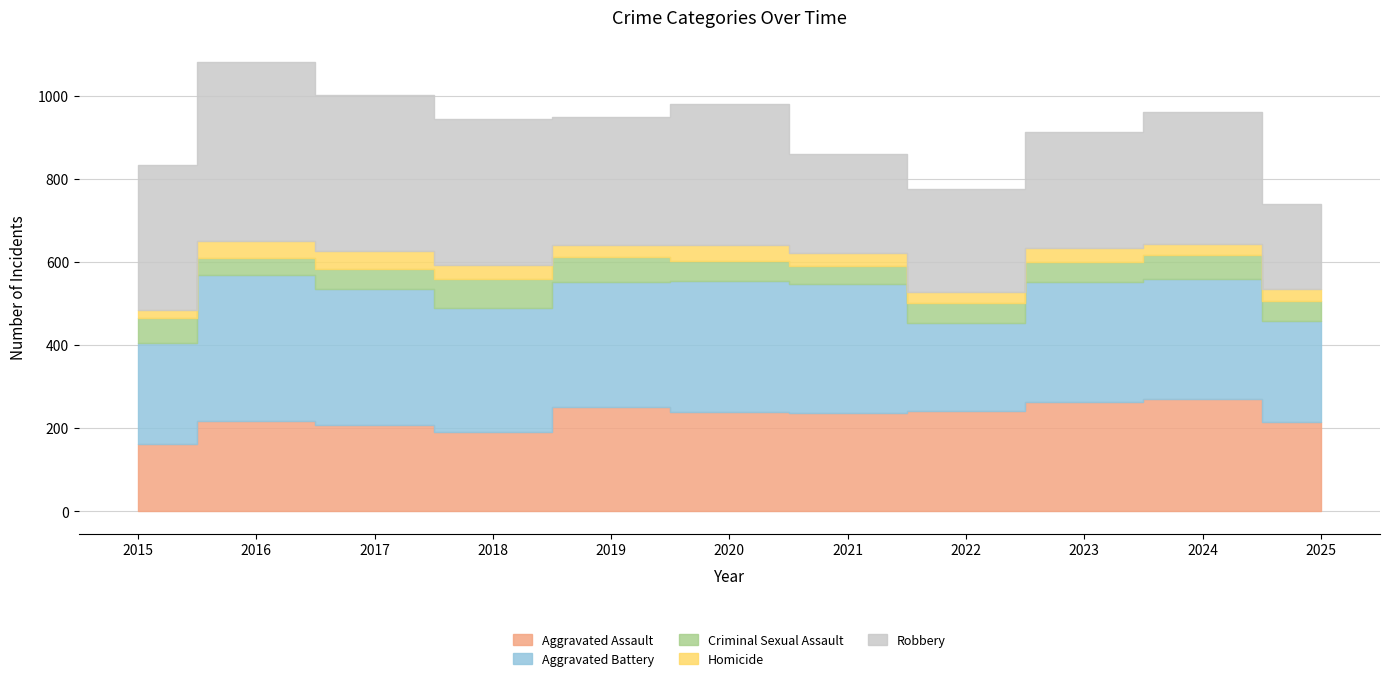

Reading left to right, transcribe all the data shown in this chart.

Aggravated Assault: 2015=161	2016=216	2017=207	2018=191	2019=251	2020=238	2021=237	2022=241	2023=262	2024=271	2025=215
Aggravated Battery: 2015=244	2016=352	2017=327	2018=299	2019=302	2020=316	2021=309	2022=213	2023=289	2024=288	2025=244
Criminal Sexual Assault: 2015=60	2016=42	2017=49	2018=70	2019=59	2020=49	2021=44	2022=47	2023=49	2024=58	2025=48
Homicide: 2015=20	2016=40	2017=44	2018=33	2019=29	2020=39	2021=32	2022=26	2023=33	2024=27	2025=27
Robbery: 2015=348	2016=431	2017=374	2018=352	2019=308	2020=339	2021=238	2022=249	2023=281	2024=318	2025=205